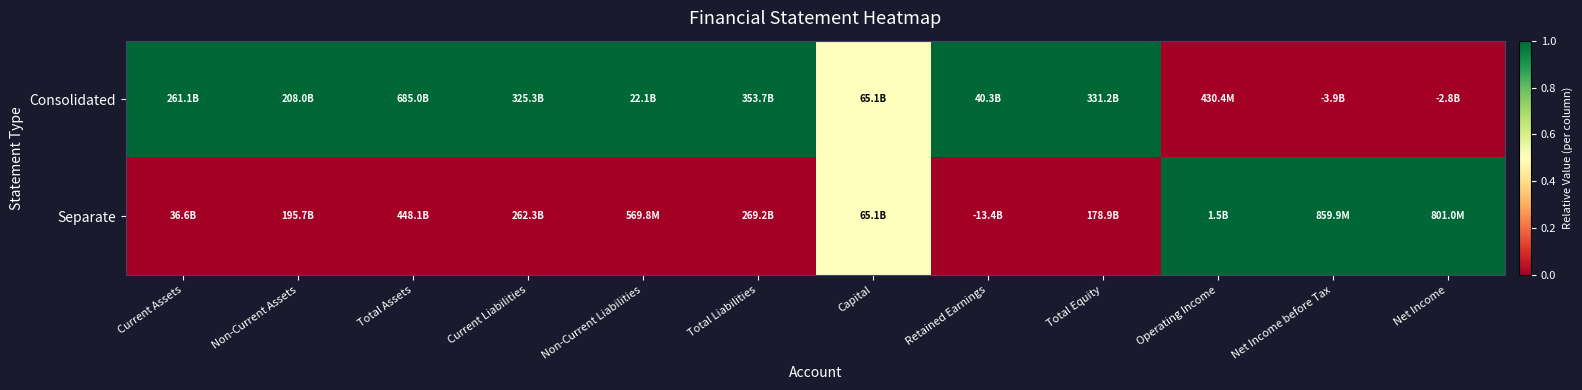

How many distinct data groups are displayed?

2